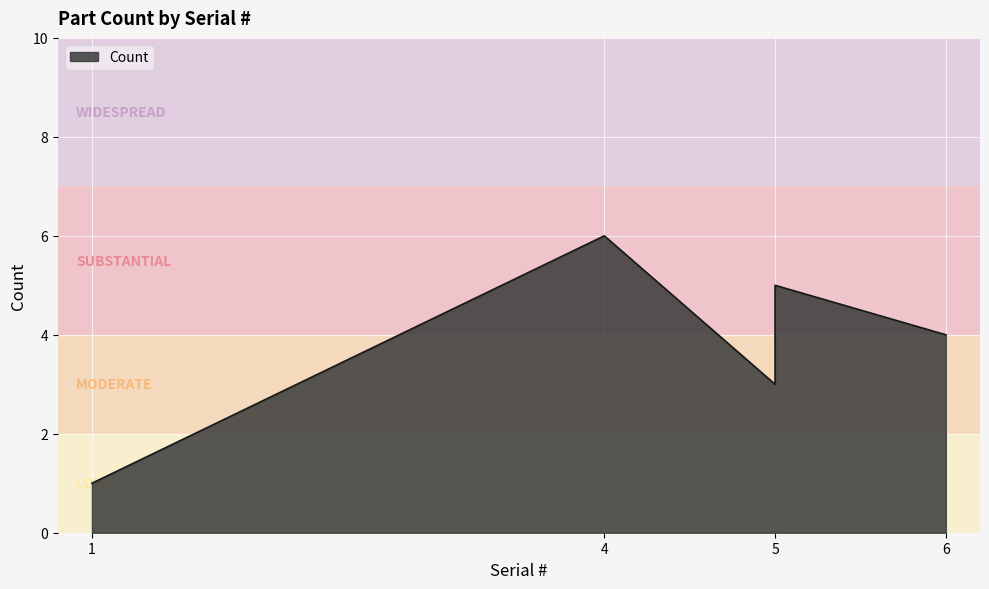

The value at 1 is 0. True or false?

False